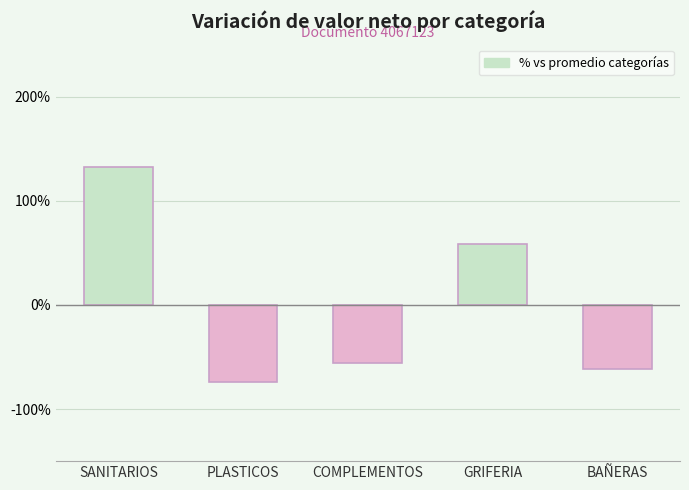

The value at COMPLEMENTOS is -56.2. True or false?

True